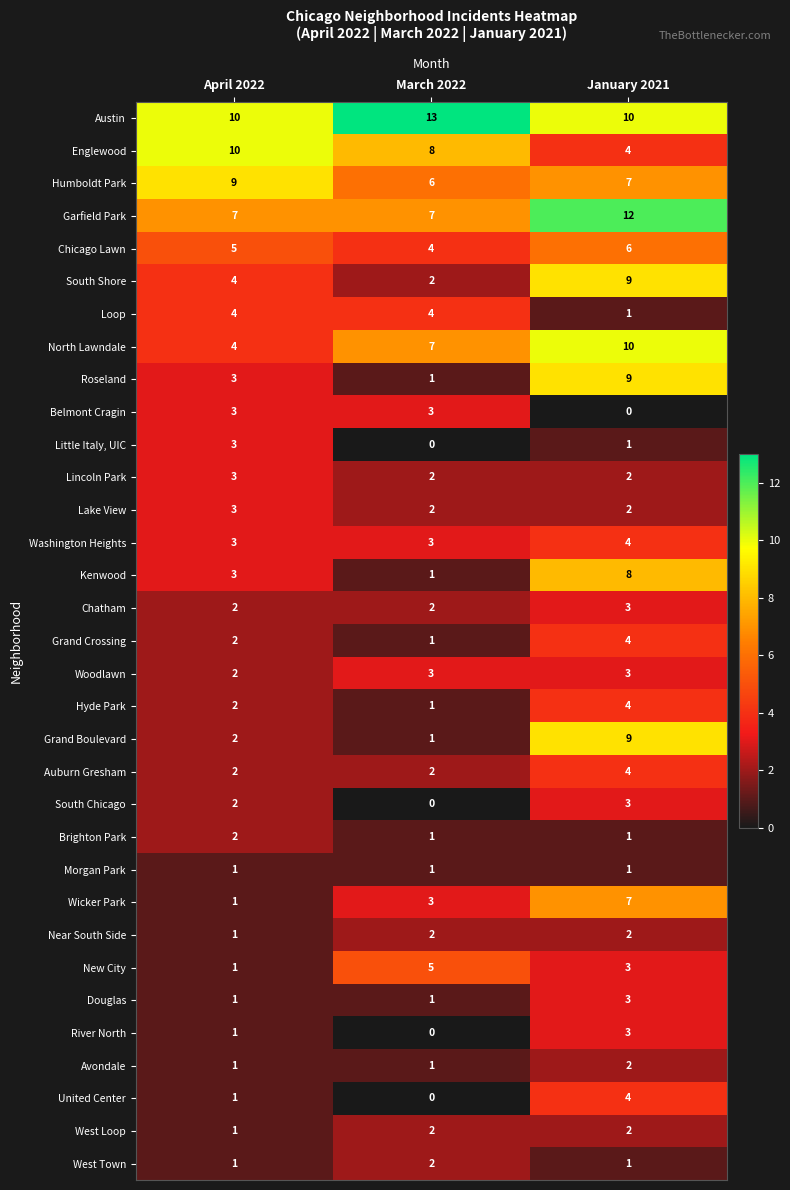

What is the sum of all West Loop values?

5